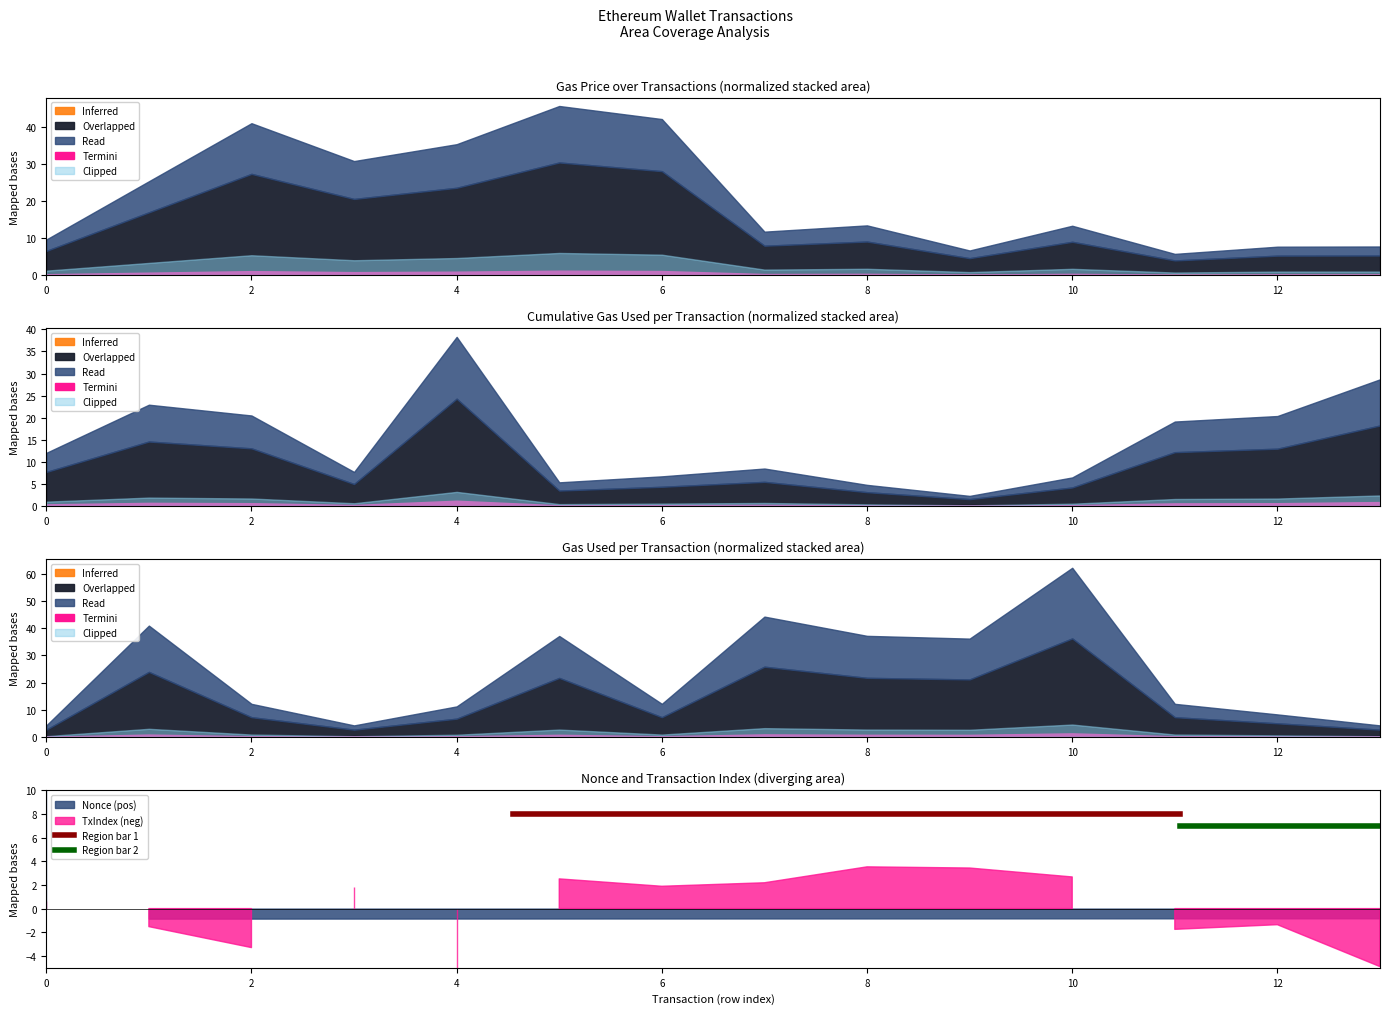

At how many categories does at least one series exceed 7?

2